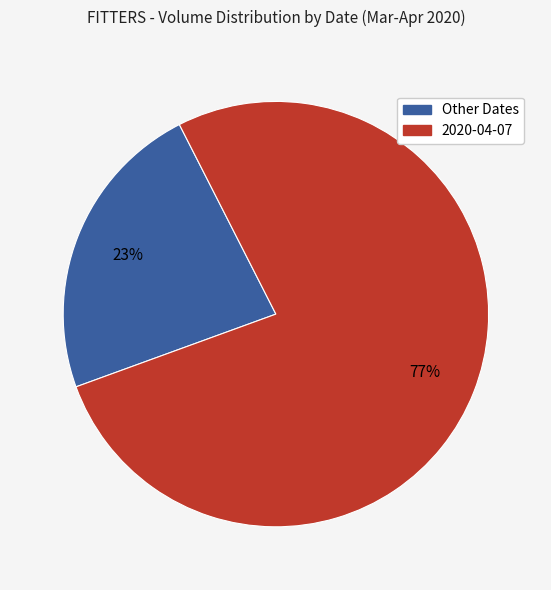

Is there a majority slice in this chart?

Yes